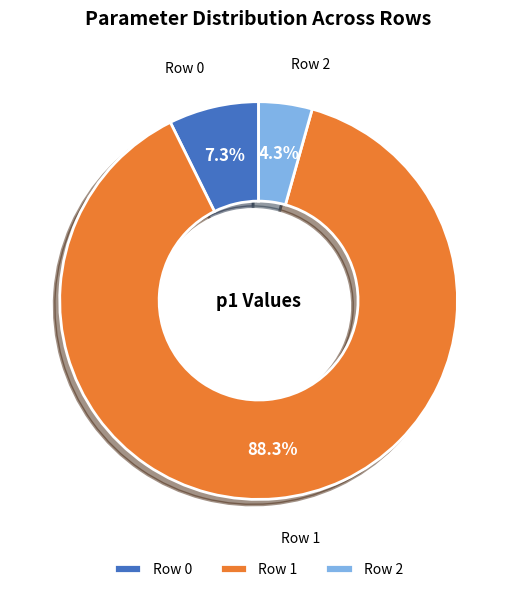

What is the total percentage of Row 1 and Row 2?

92.7%